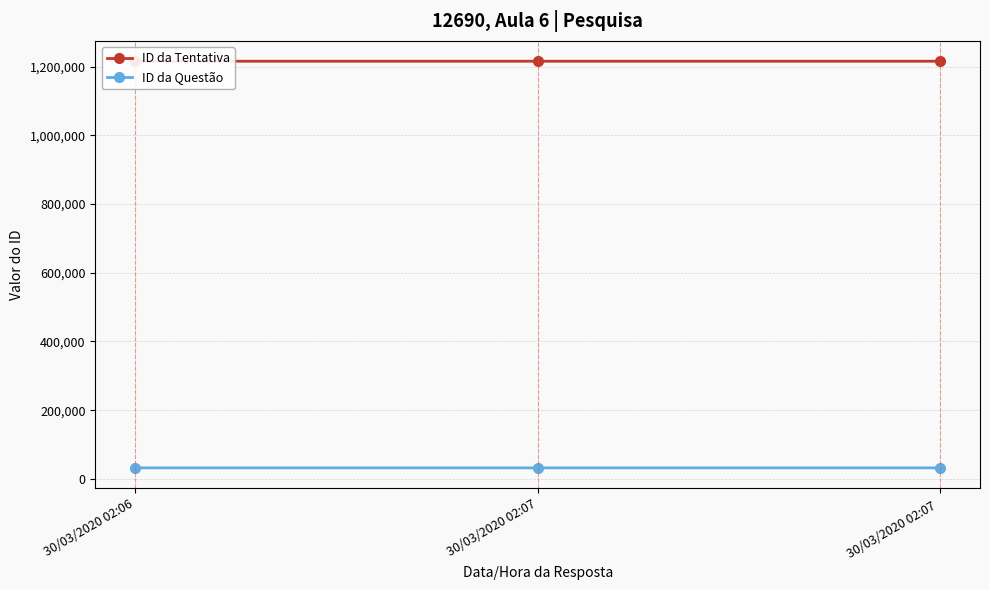

How many data points in ID da Tentativa are less than 1215434?

1